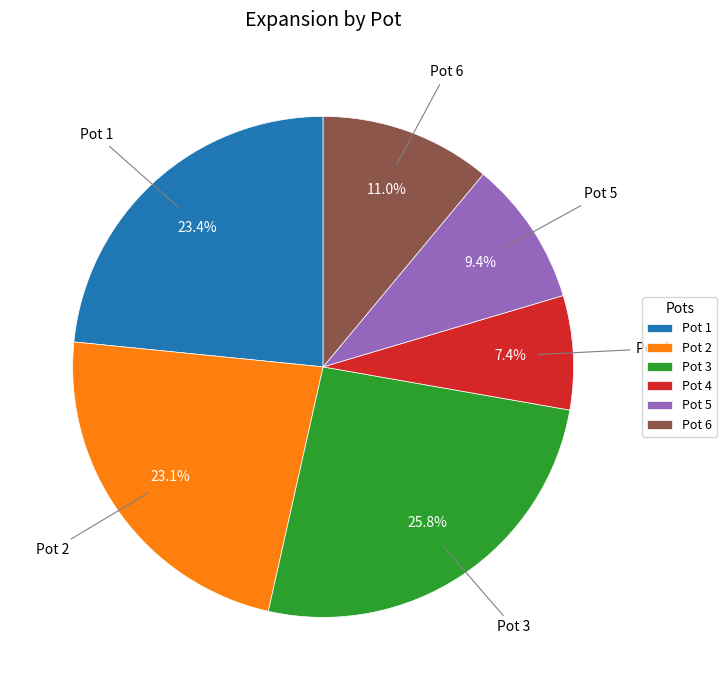

Which has a higher value, Pot 3 or Pot 5?

Pot 3